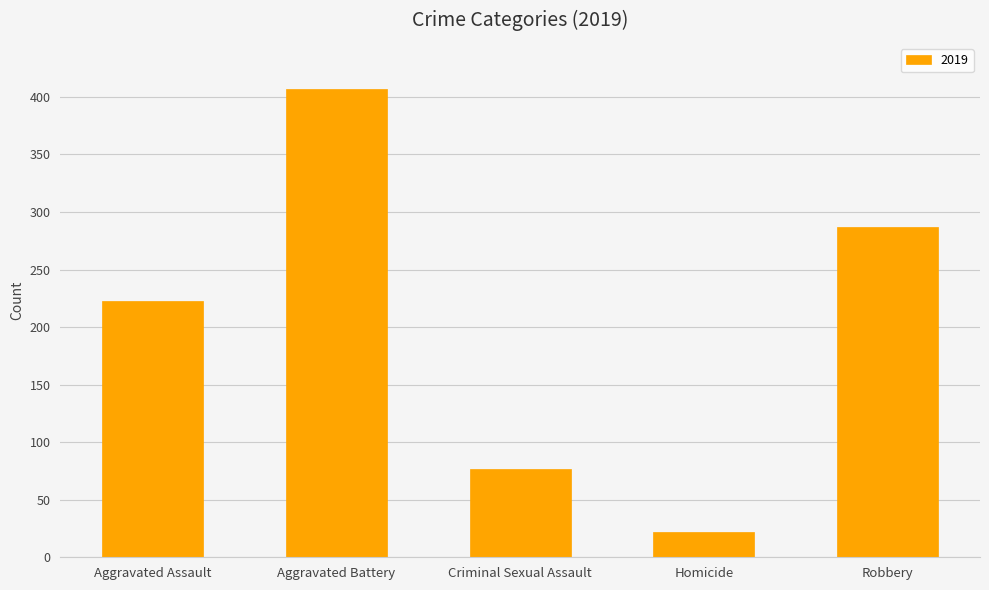

How many values are below 223?

2